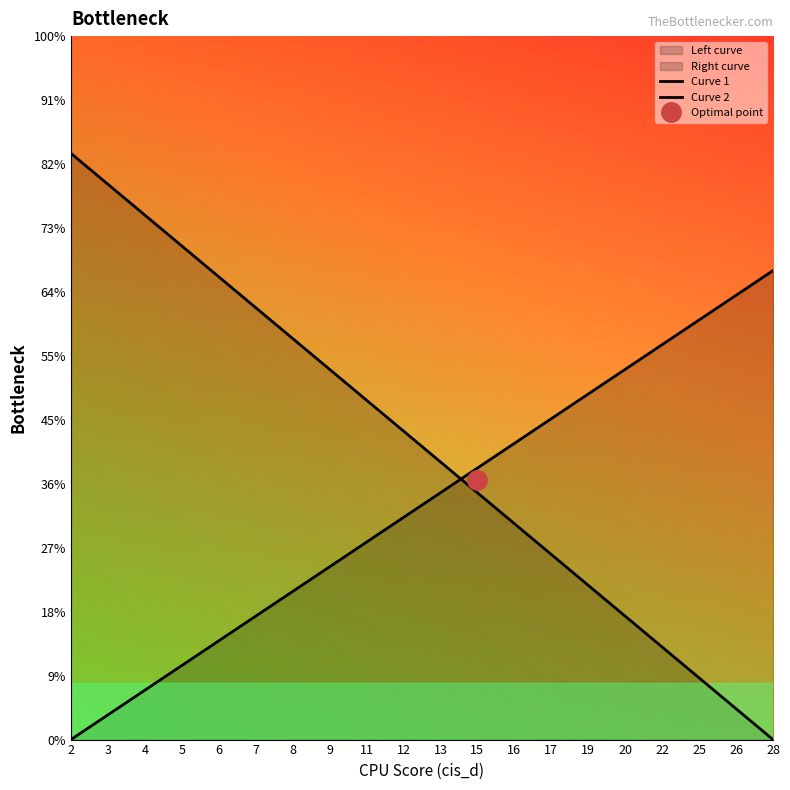

True or false: Curve 2 and Curve 1 intersect in this chart.

True